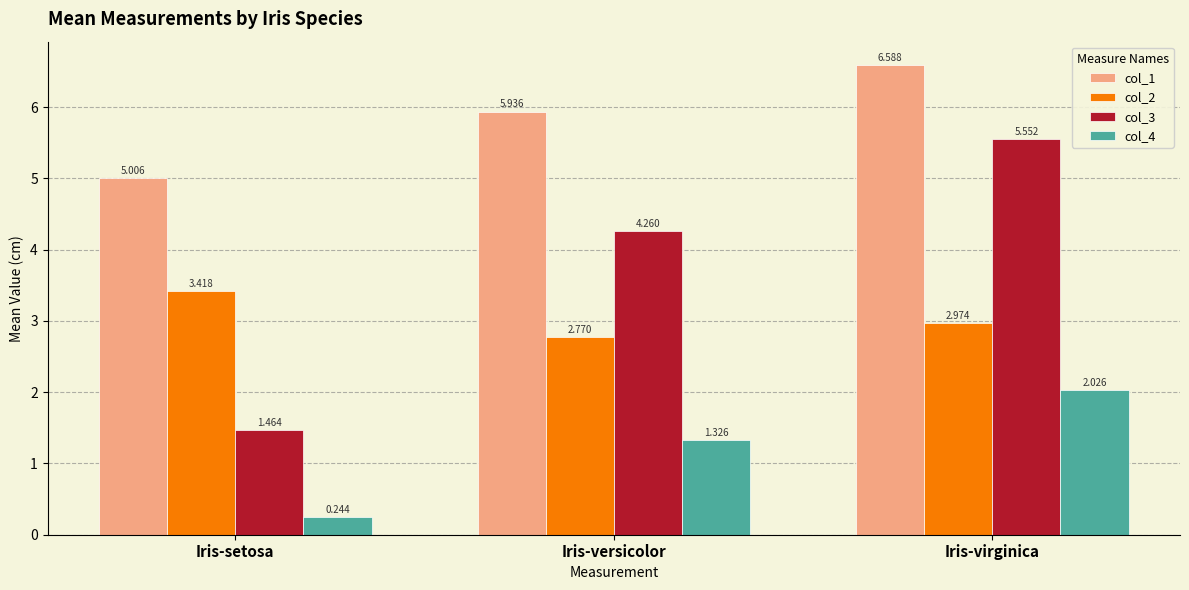

Which category has the highest value in the col_1 series?

Iris-virginica